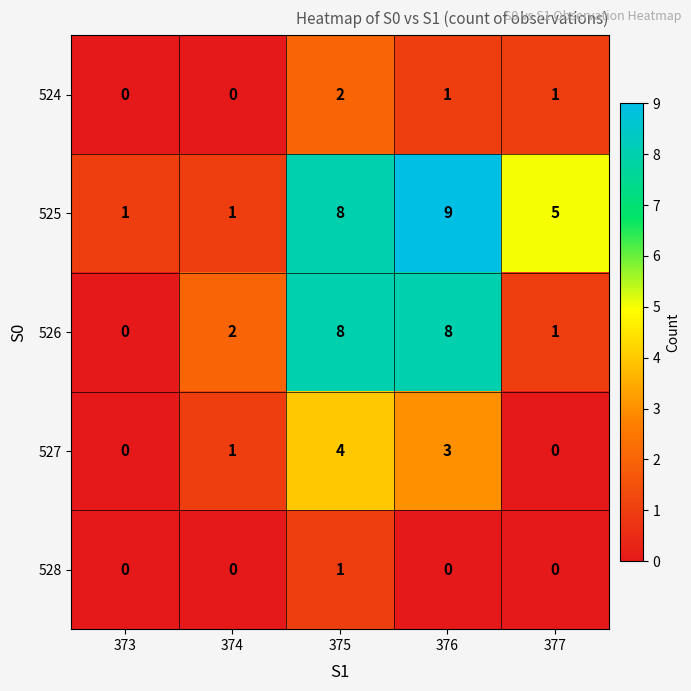

True or false: 524 has a value of 1 at 376.

True